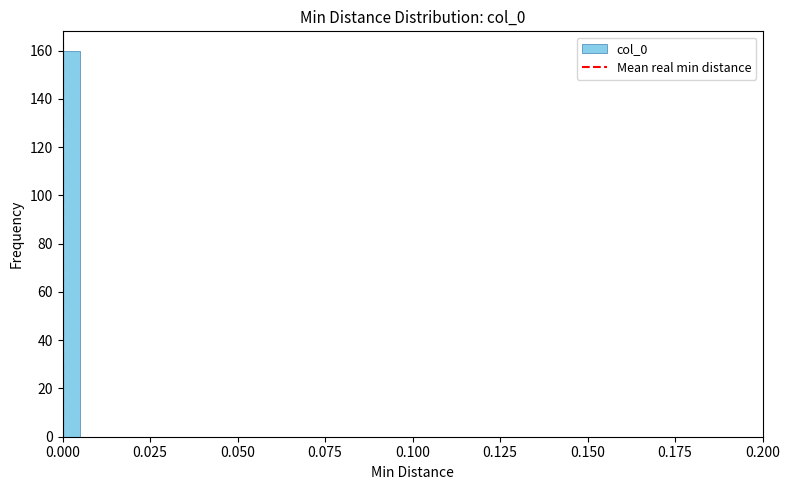

Read against the x-axis, roughly where is the centre of the tallest bar?

0.005